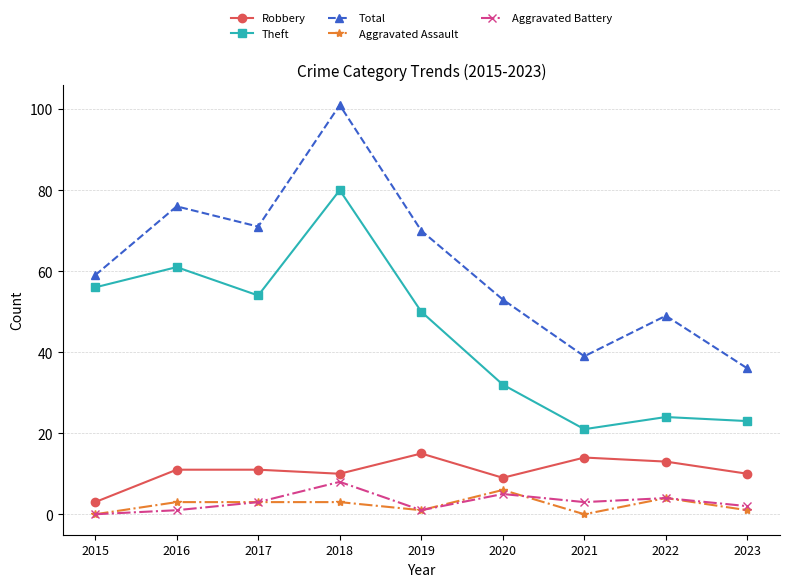

How many positive values does the Aggravated Battery series have?

8